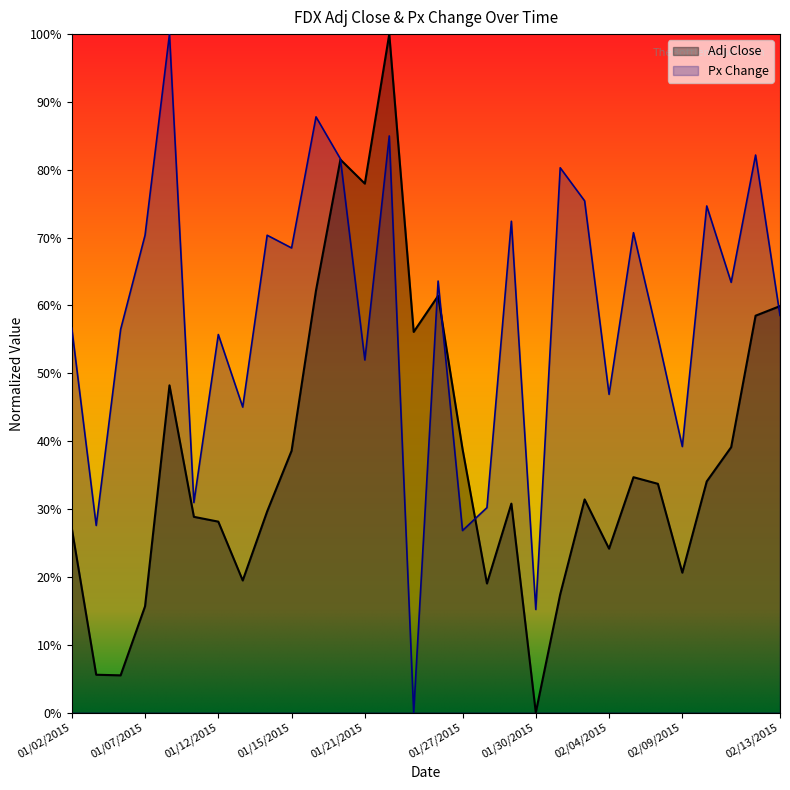

Rank the series by their maximum value, from lowest to highest.

Adj Close, Px Change